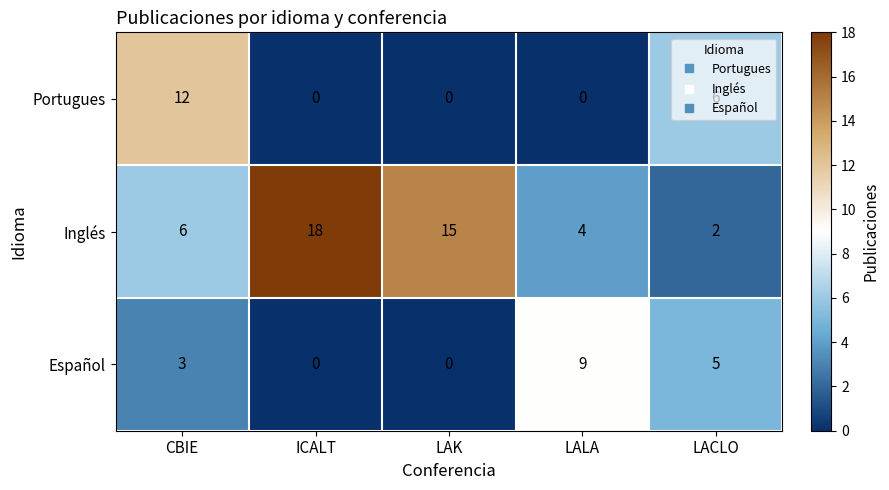

Which series has the largest total across all categories?

Inglés